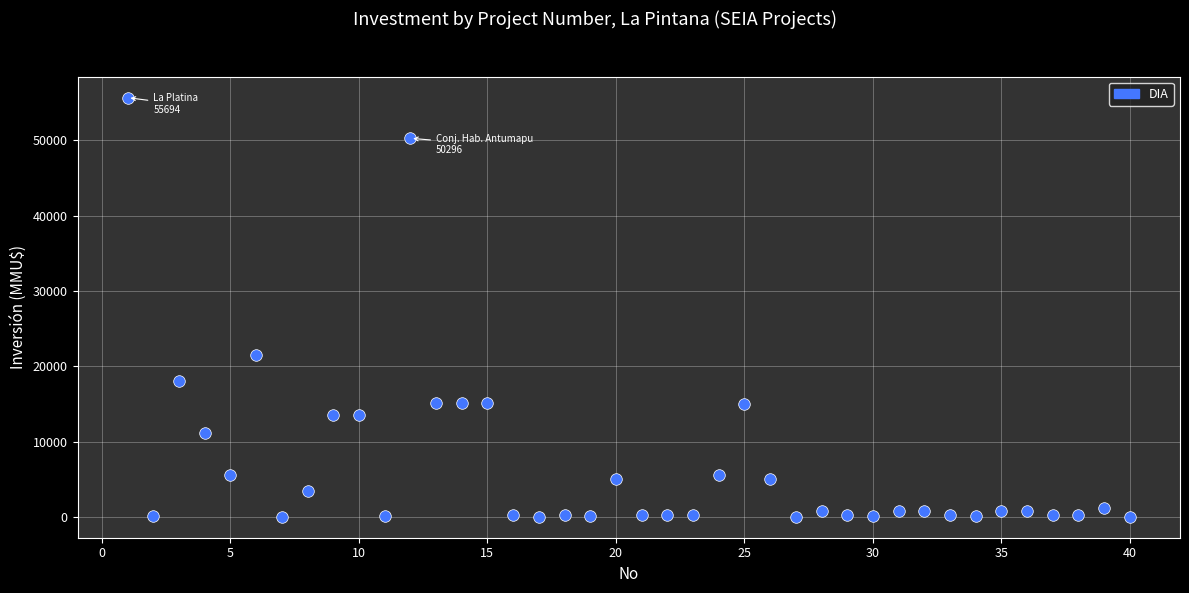

What Y value in the scatter plot is closest to 27847?

21500